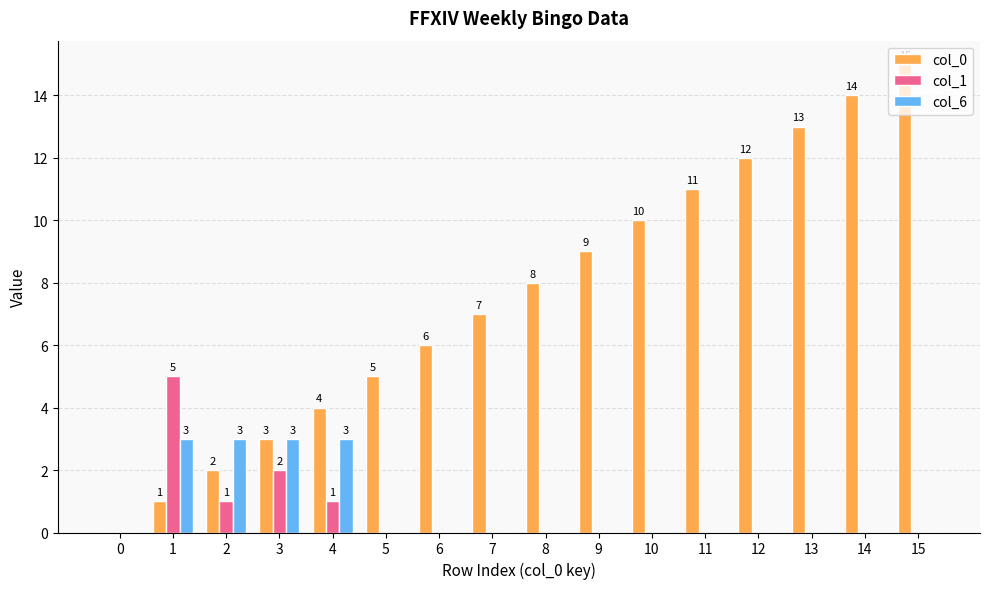

What is the maximum value for col_0?

15